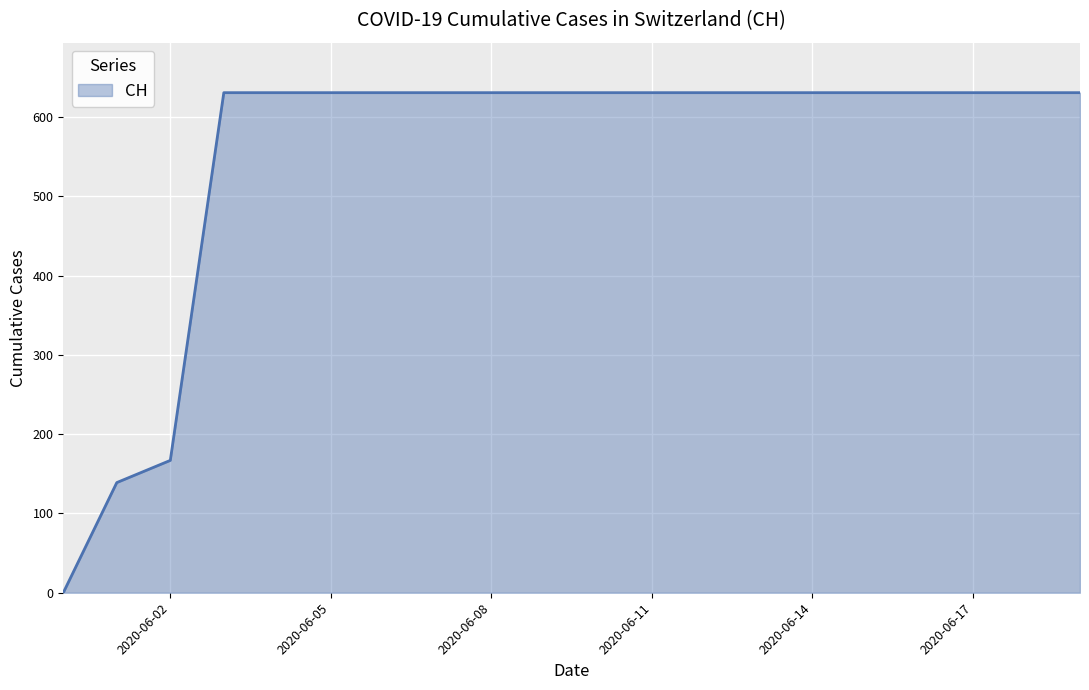

What is the difference between the maximum and minimum values?

631